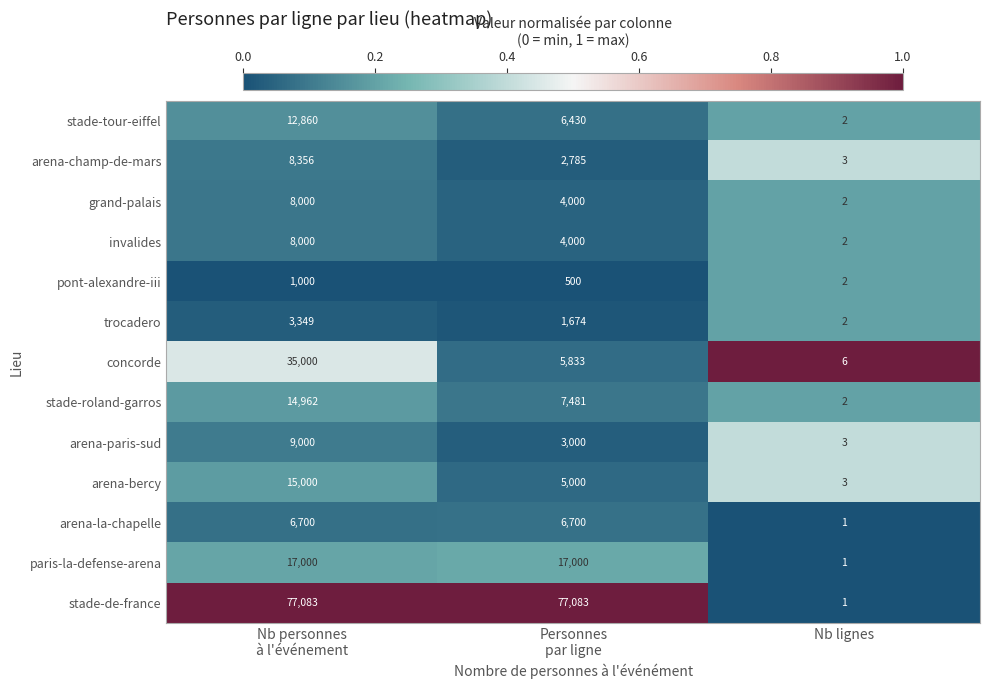

How many arena-champ-de-mars values are between 3 and 8356?

3